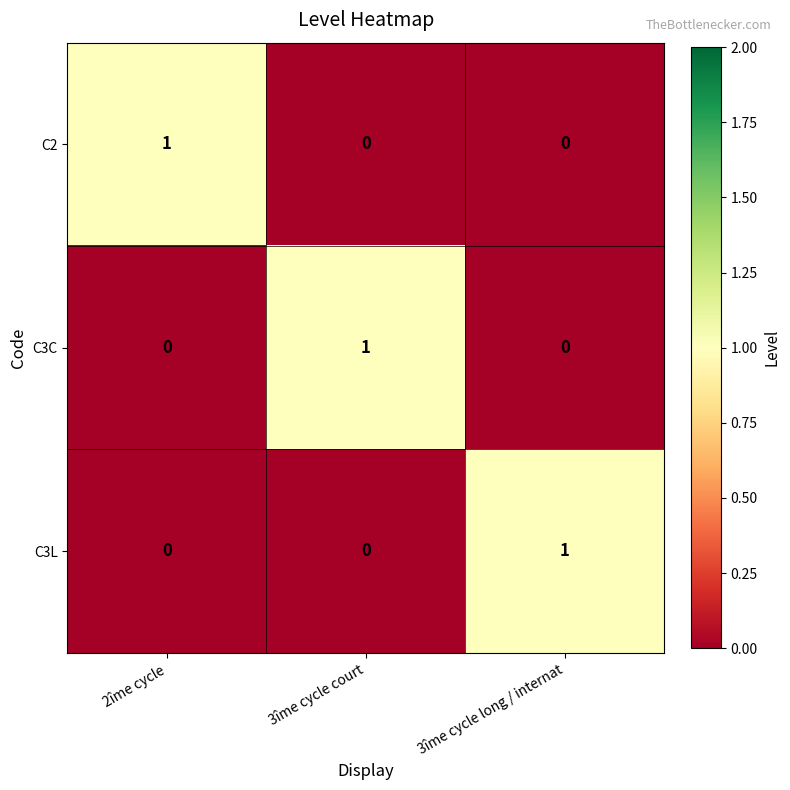

How many C2 values are between 0 and 1?

3